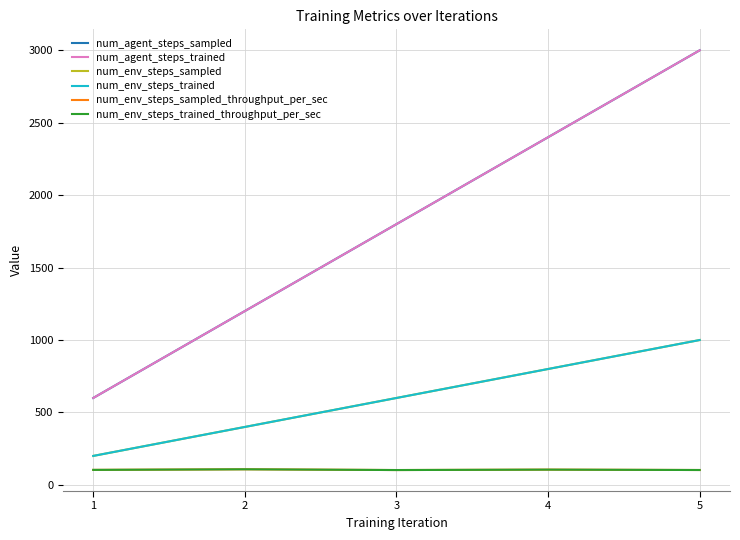

True or false: num_env_steps_sampled_throughput_per_sec has a value of 102.8 at 5.

True